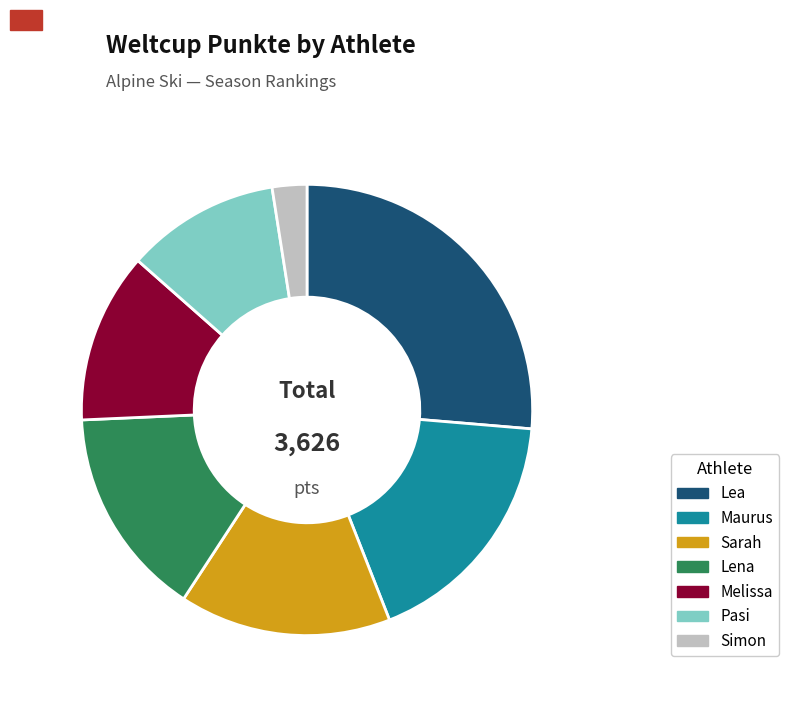

Does Simon represent more than half of the total?

No